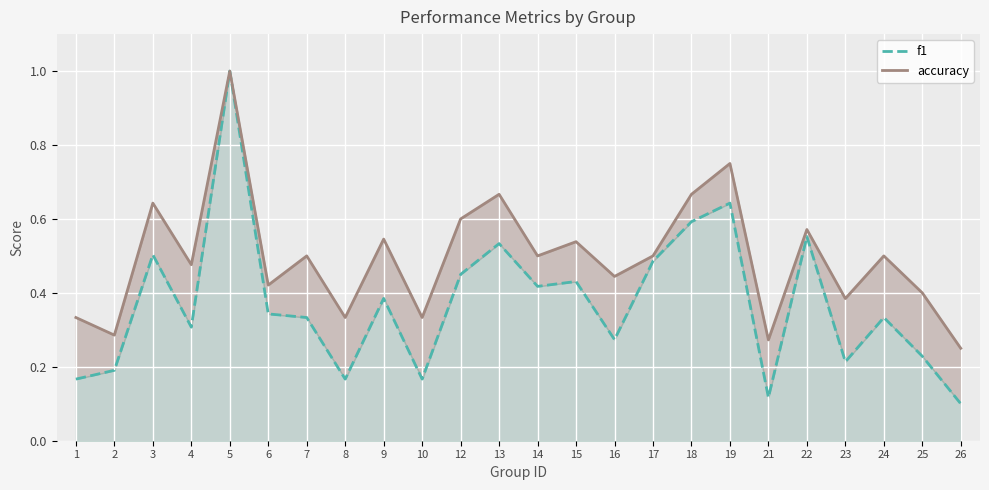

What is the total value across all series at 10?

0.5